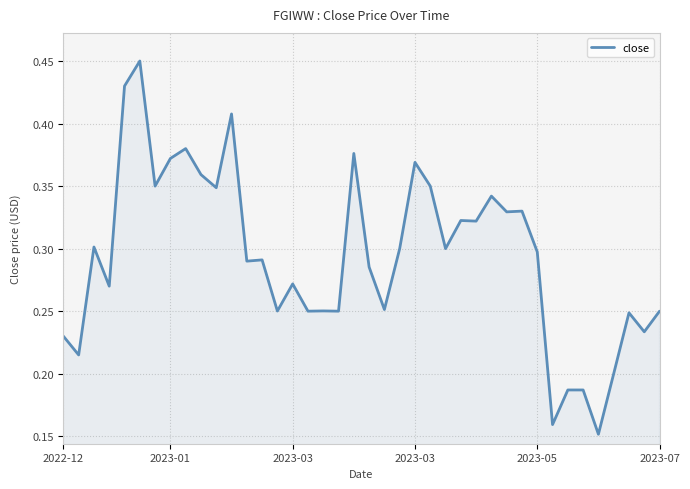

Does the chart have visible grid lines?

Yes